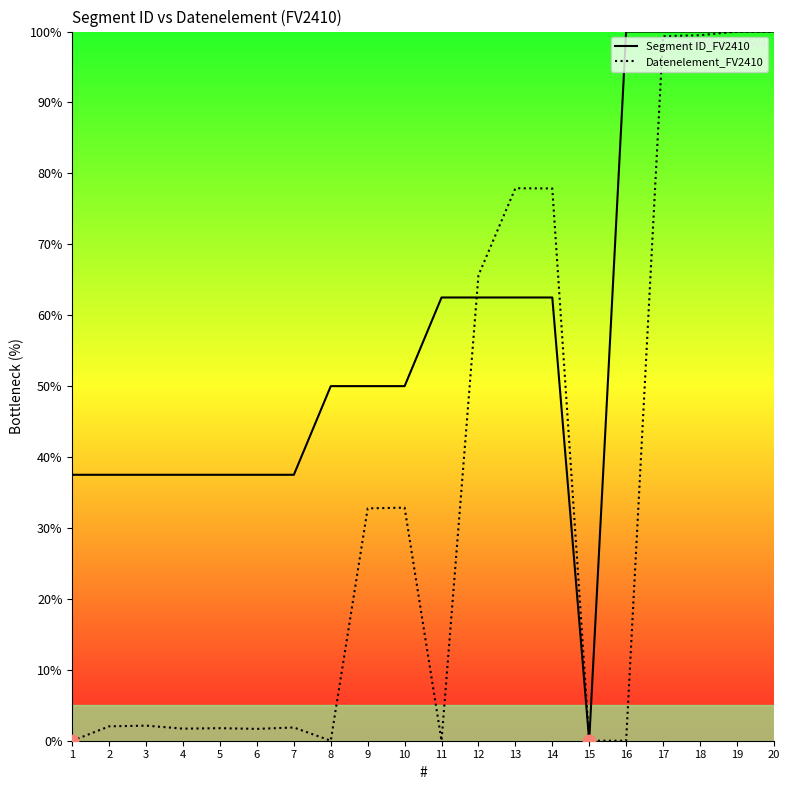

At which category is the sum across all series the highest?

19